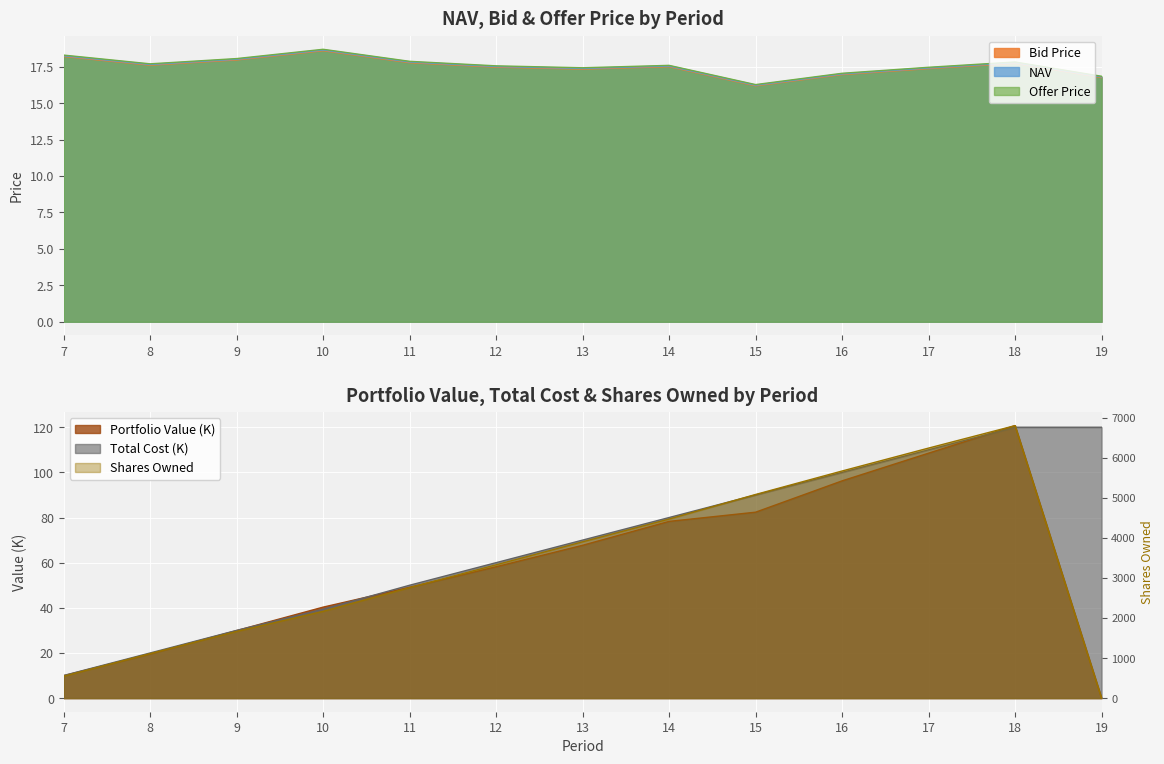

At which label does Total Cost first exceed 70?

14